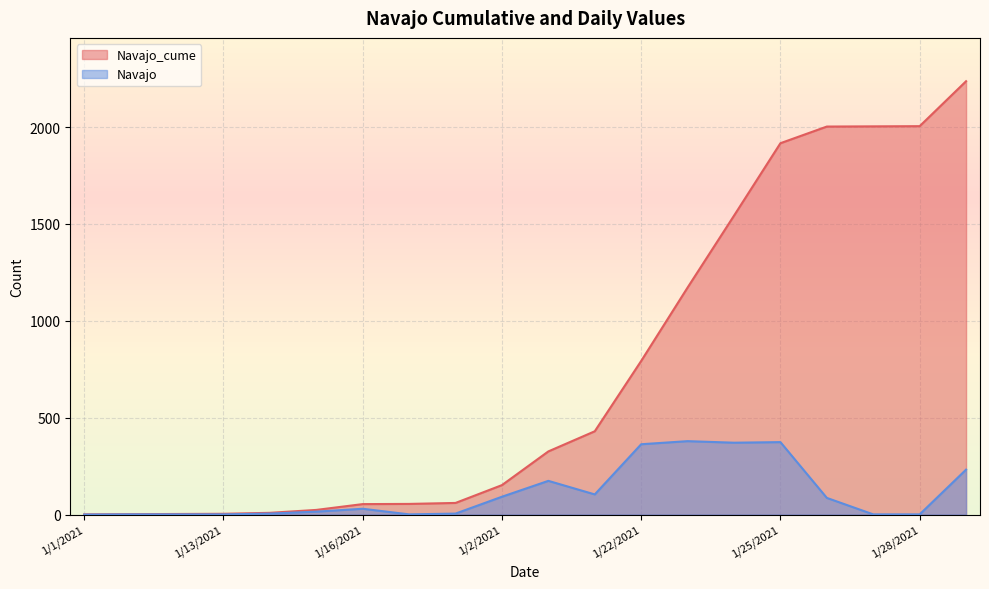

True or false: Navajo_cume and Navajo cross at least once.

False